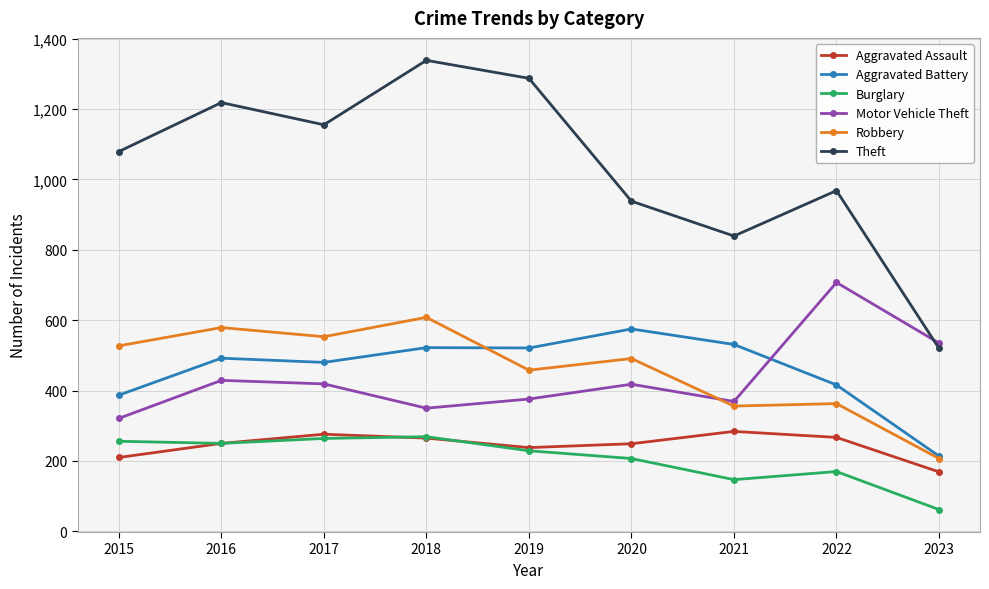

The Theft series shows 383 at 2019. True or false?

False